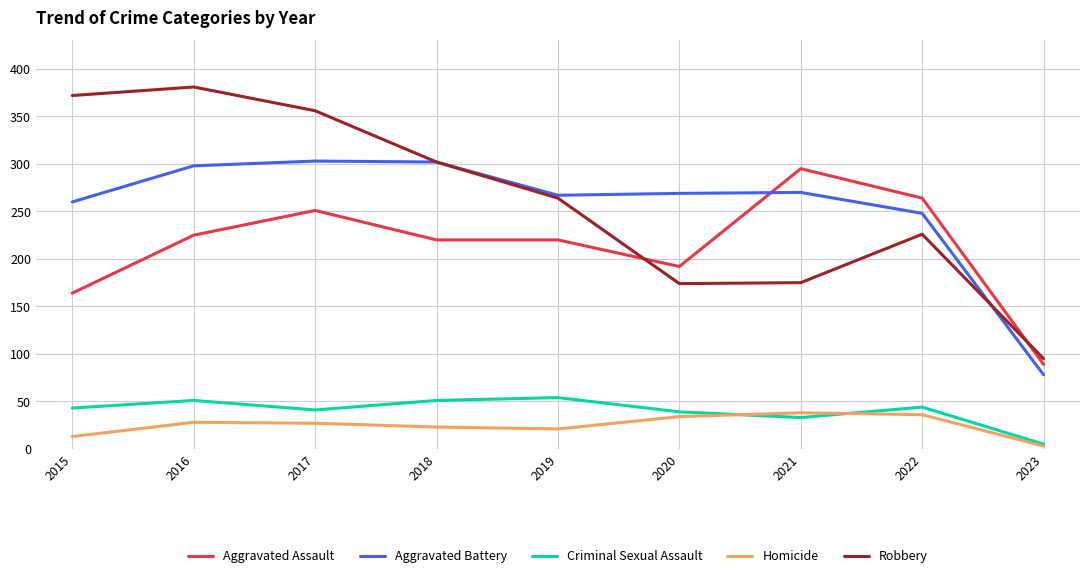

What is the difference between the highest and lowest values at 2022?

228